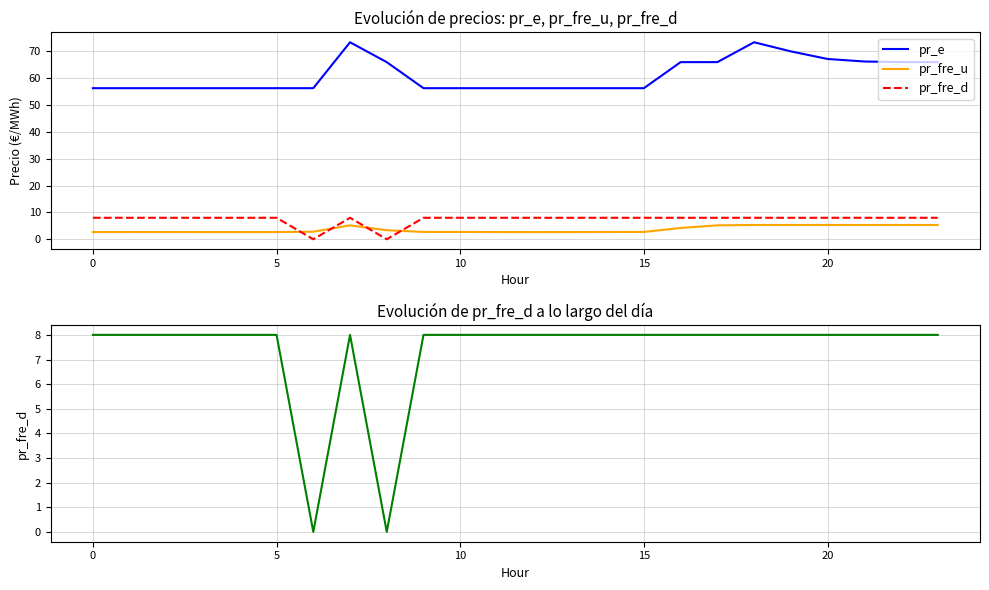

Which has a higher value, 5 or 8?

8